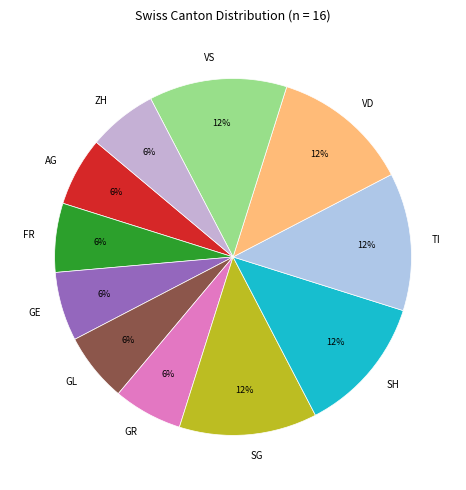

Is it true that GL is 1% of the pie?

False